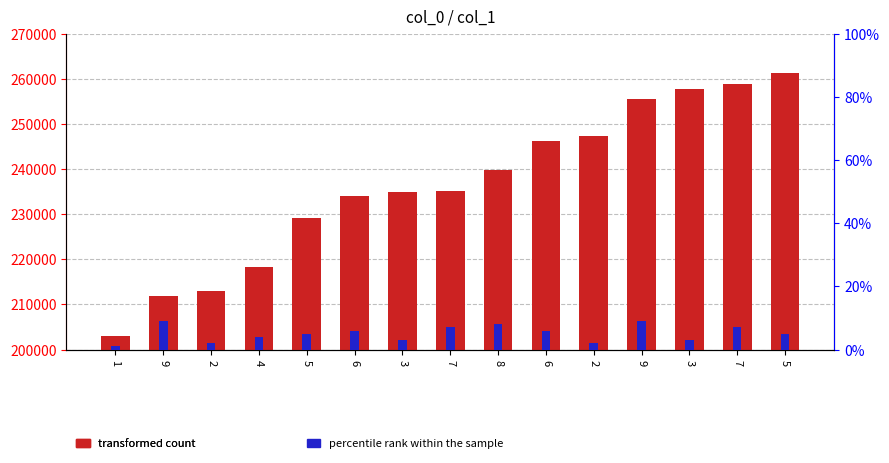

What is the lowest value of the transformed count series?

202998